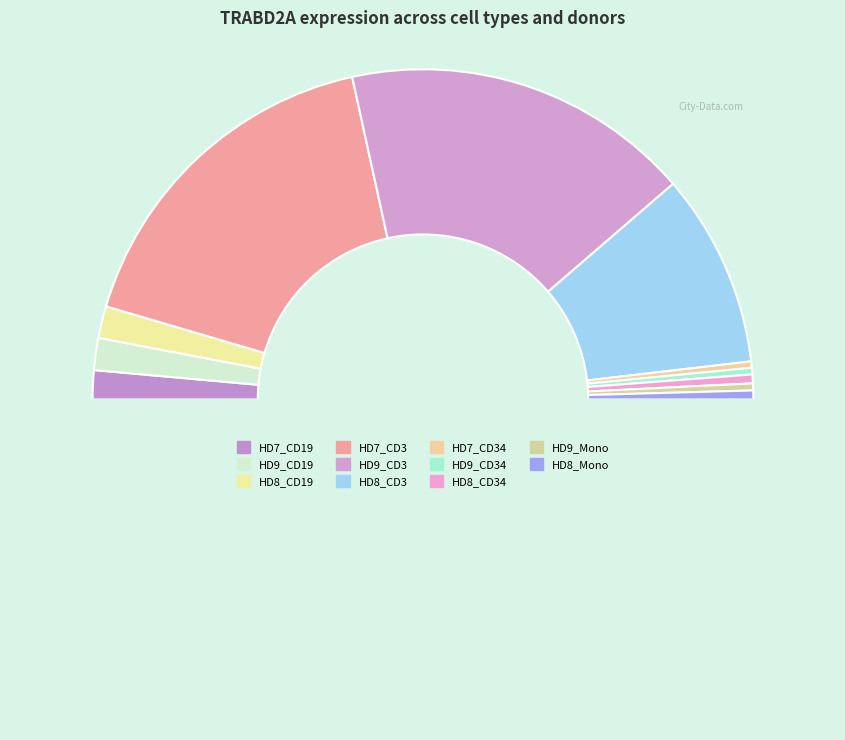

Count the number of slices in the pie.

12